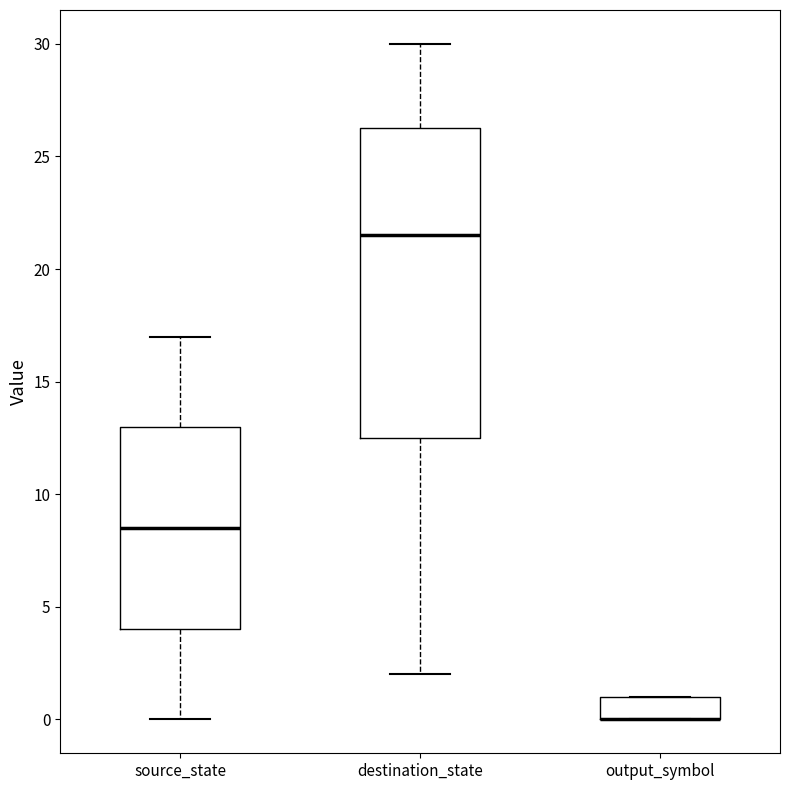

Reading left to right, transcribe this box plot: for each box, give where its median line is, the range the box spans, and where its two whiskers end, as read against the y-axis. The values are not printed on the chart, so give them approximately, as read against the axis.

source_state: median 8.5, box 4.0 to 13.0, whiskers 0.0 to 17.0
destination_state: median 21.5, box 12.5 to 26.5, whiskers 2.0 to 30.0
output_symbol: median 0.0 (drawn on the box's lower edge), box 0.0 to 1.0, whiskers 0.0 to 1.0